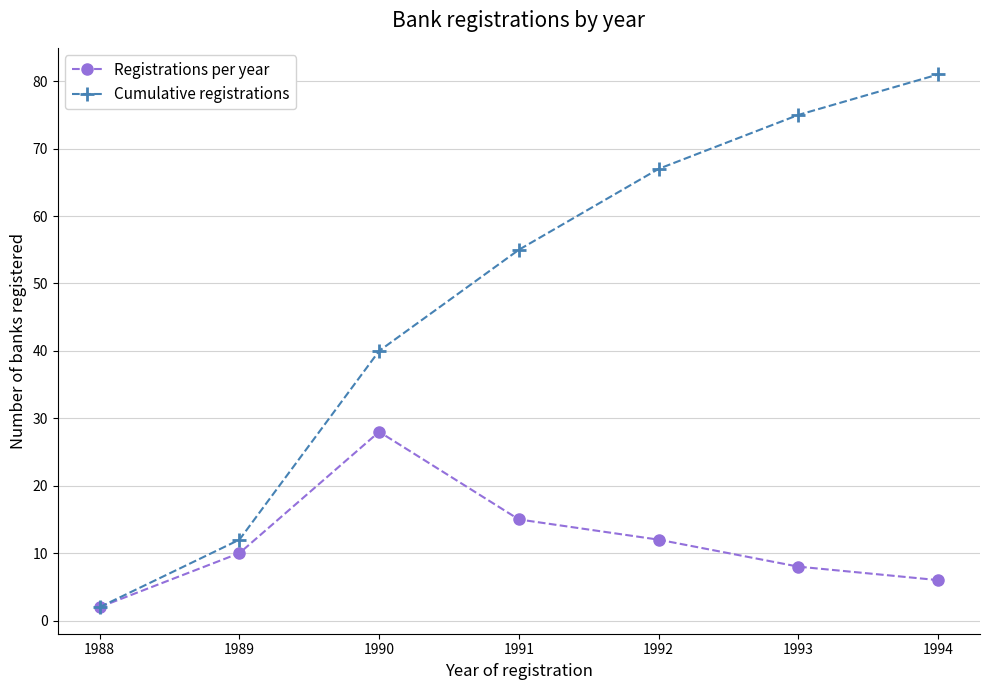

True or false: Registrations per year has a value of 12 at 1992.

True